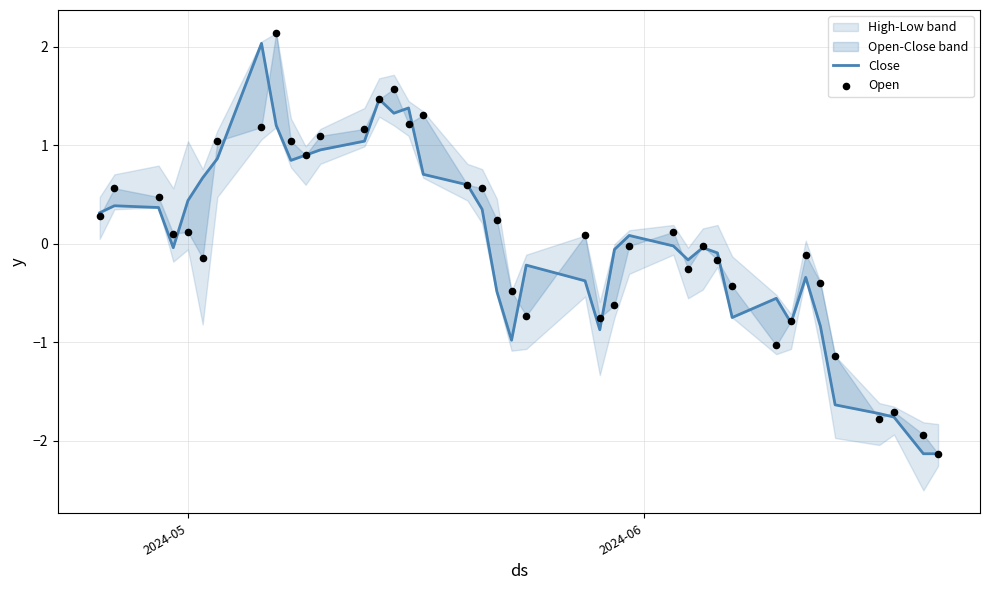

What are all the series names shown in the legend?

Close, Open